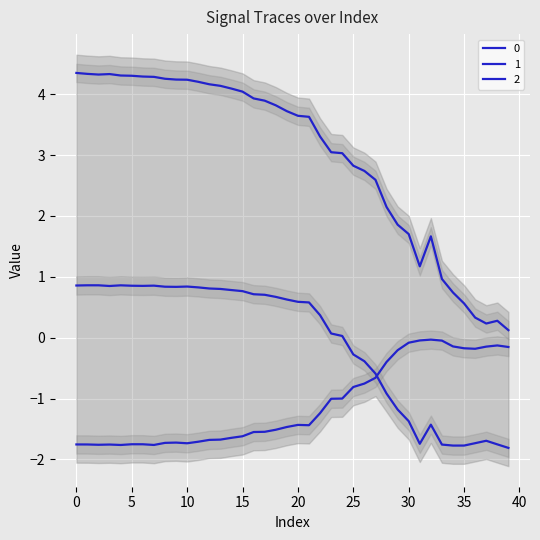

List the series in order of their peak value, lowest first.

0, 2, 1